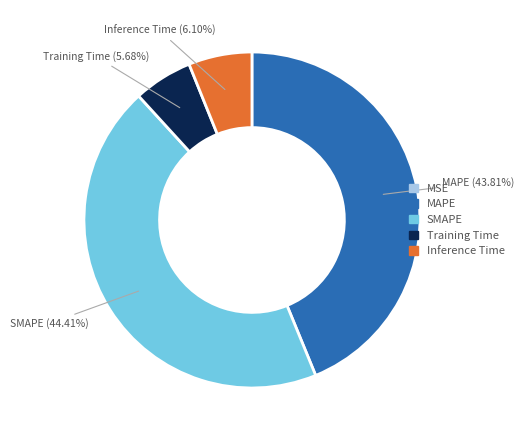

Is the sum of SMAPE and Inference Time greater than half?

Yes